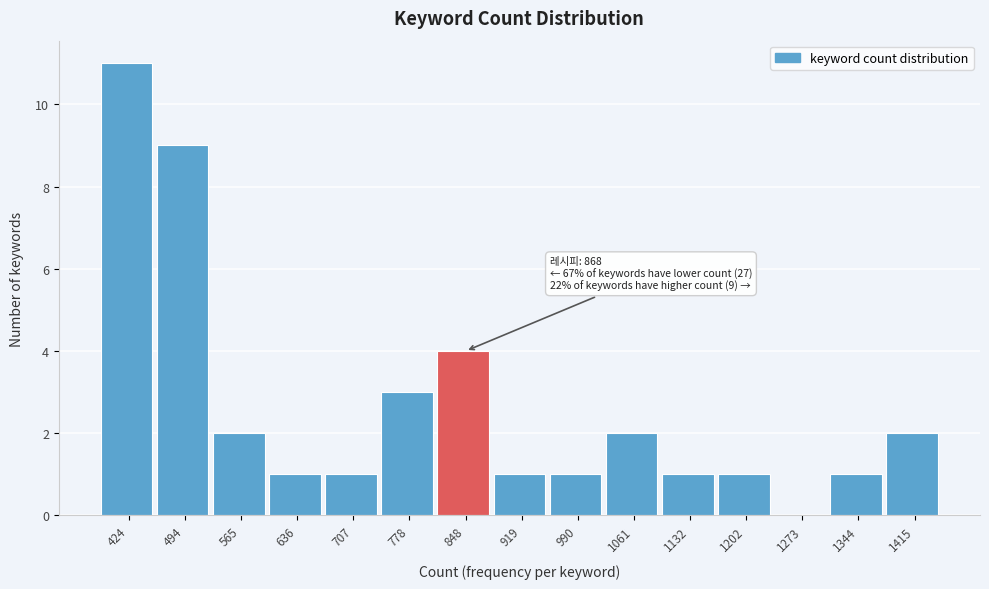

Reading left to right, transcribe all the data shown in this chart.

424=11	494=9	565=2	636=1	707=1	778=3	848=4	919=1	990=1	1061=2	1132=1	1202=1	1273=0	1344=1	1415=2